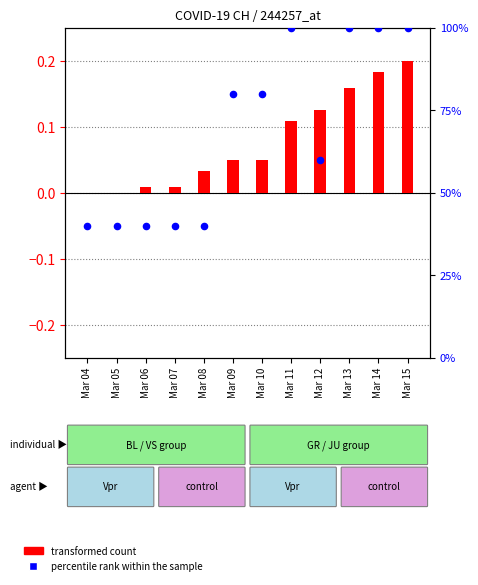

Is the value of transformed count at Mar 11 greater than the value of percentile rank within the sample at Mar 08?

No